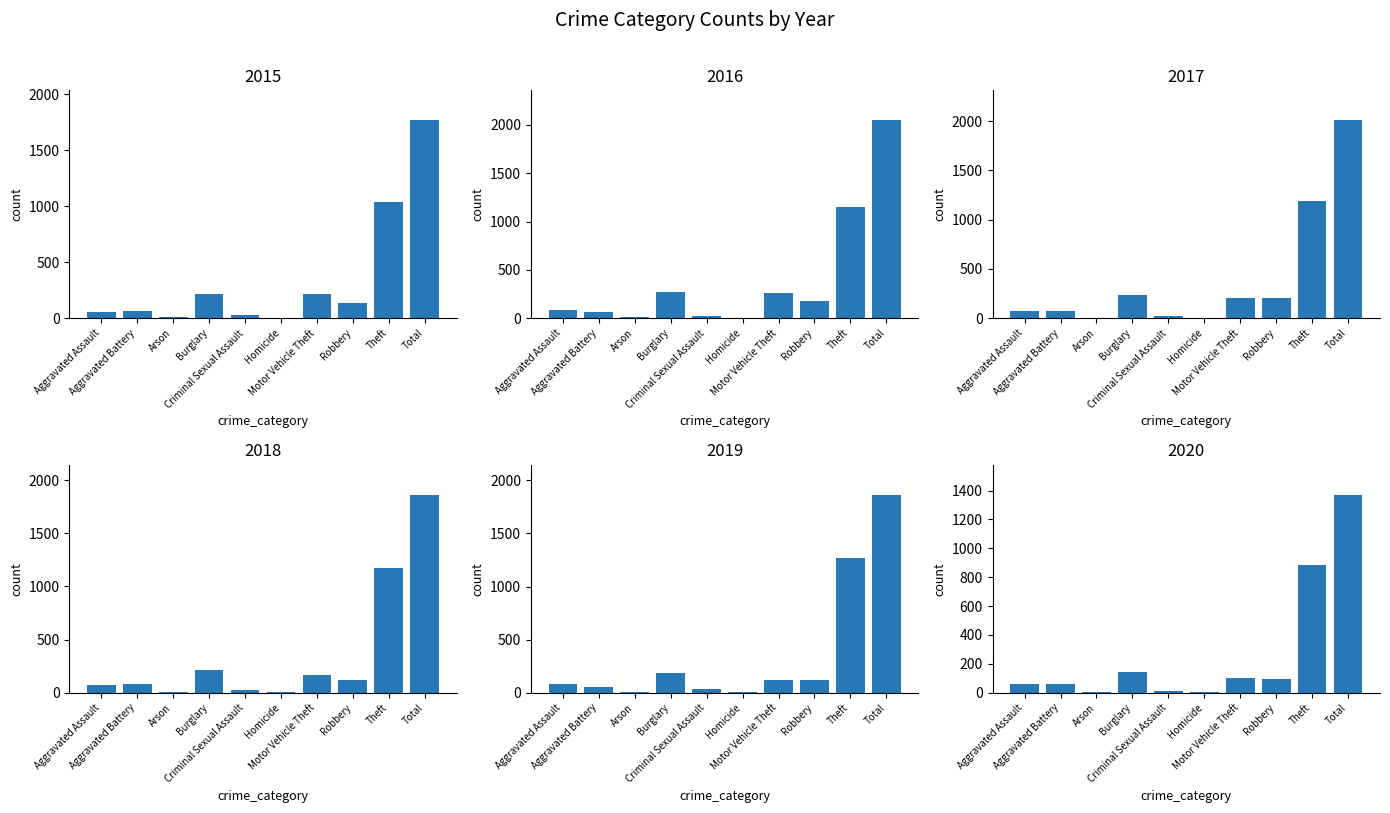

Which series has the largest total across all categories?

2016